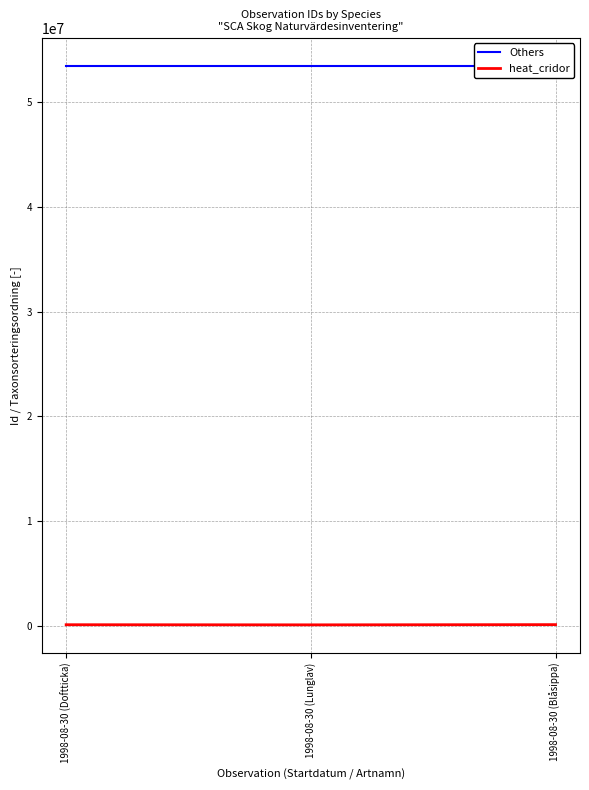

At which category does the chart reach its peak across all series?

1998-08-30 (Doftticka)